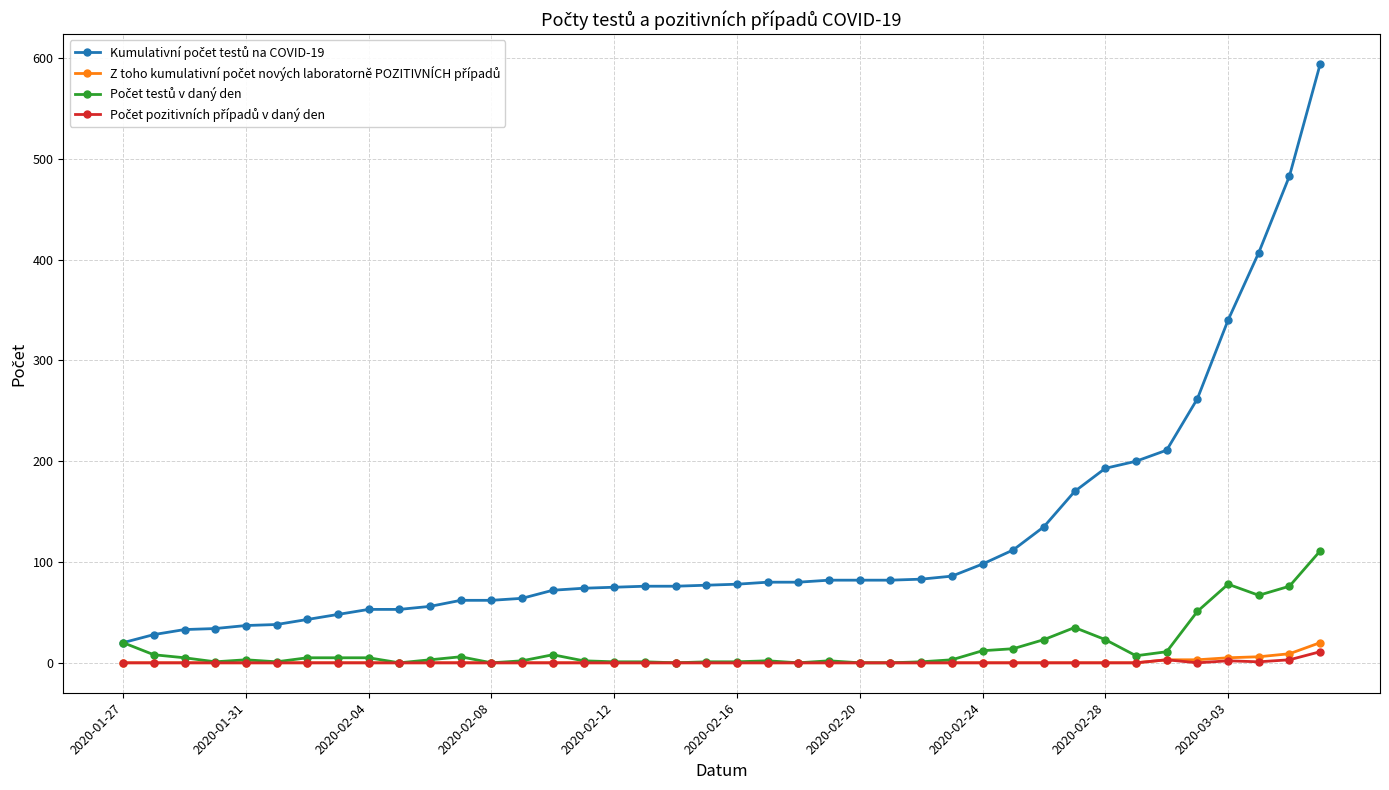

How many lines are shown in the chart?

4